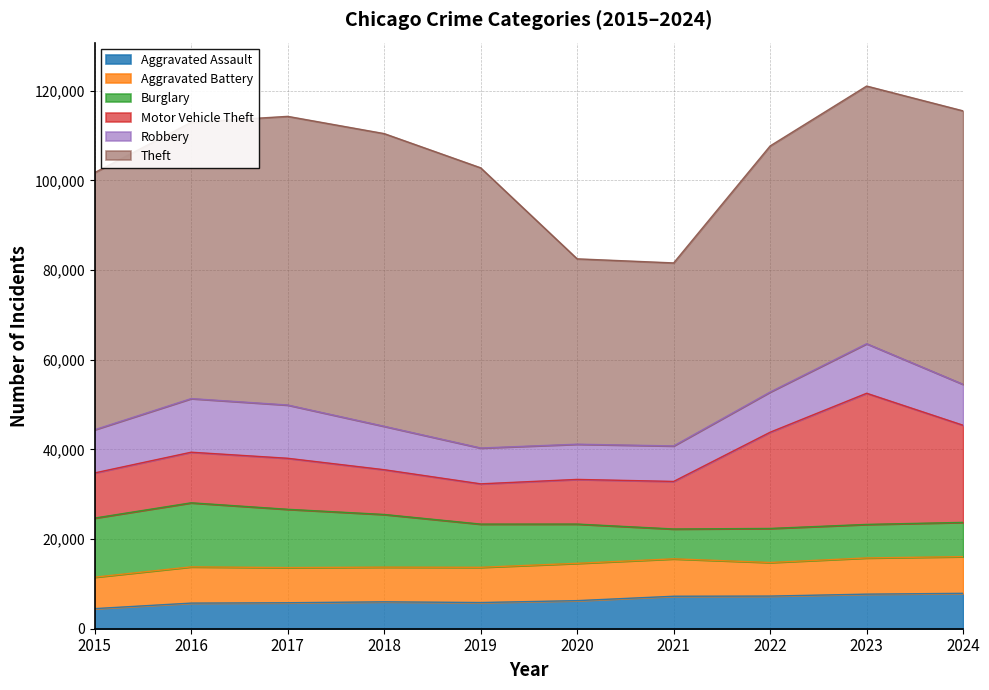

What is the average value of the Robbery series?

9607